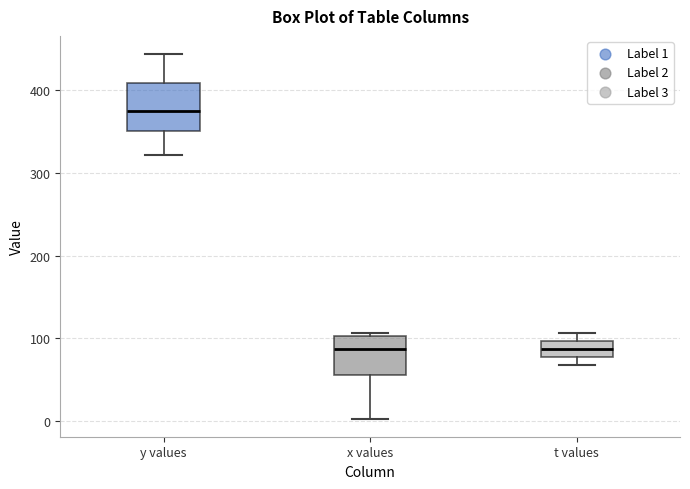

Reading left to right, read every box against the y-axis: the position of its median line, the range the box covers, and the ends of its whiskers. The values are not printed on the chart, so give them approximately, as read against the axis.

y values: median 380, box 350 to 410, whiskers 320 to 440
x values: median 90, box 60 to 100, whiskers 0 to 110
t values: median 90, box 80 to 100, whiskers 70 to 110